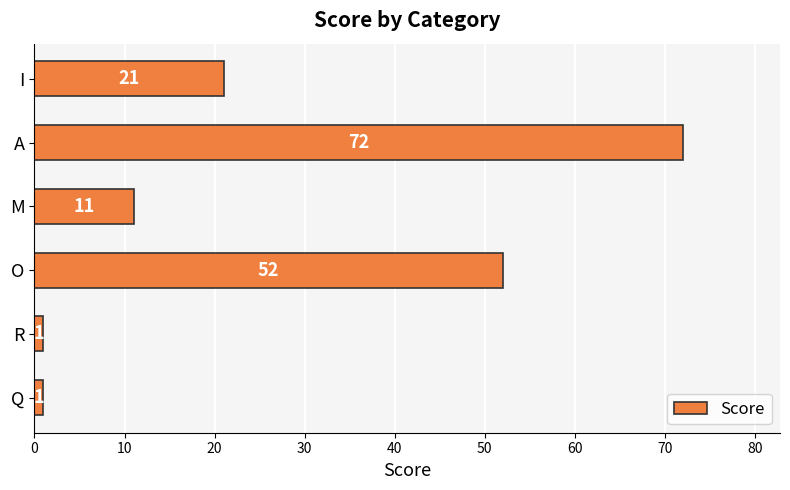

Which label corresponds to the largest value in the chart?

A